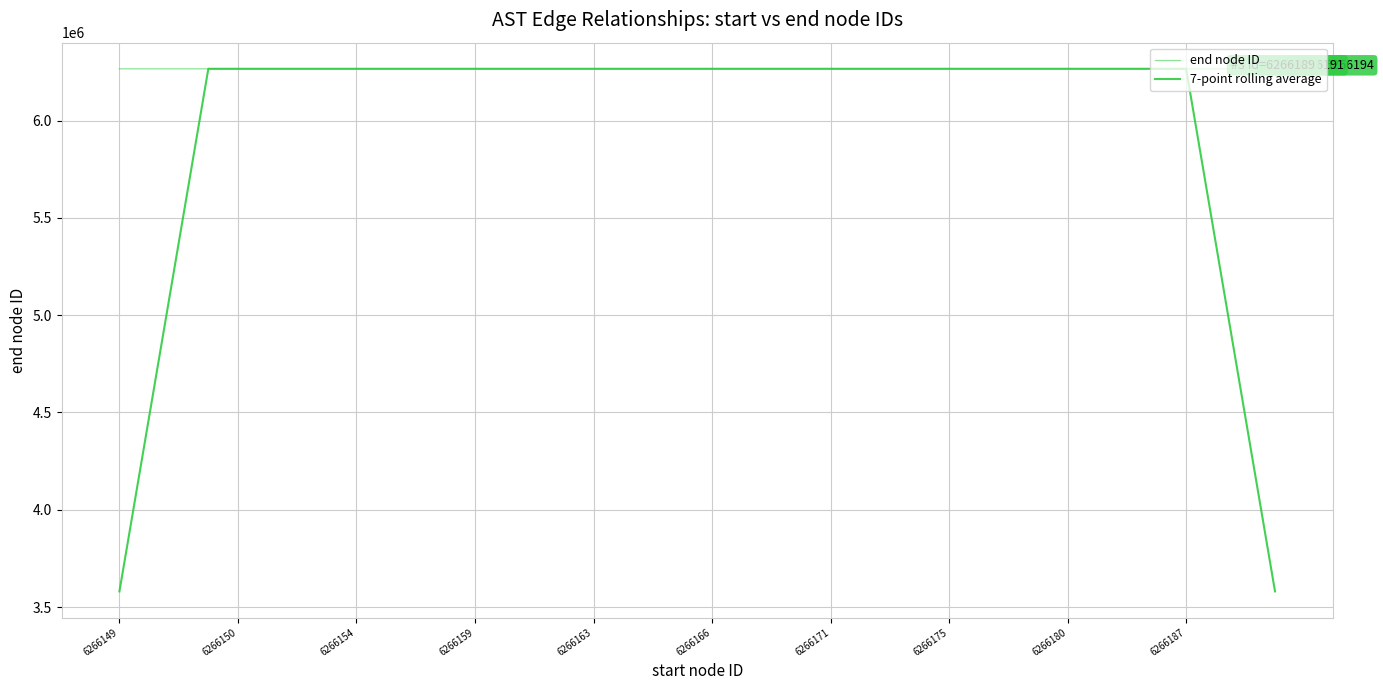

How many times do 7-point rolling average and end node ID cross each other?

11